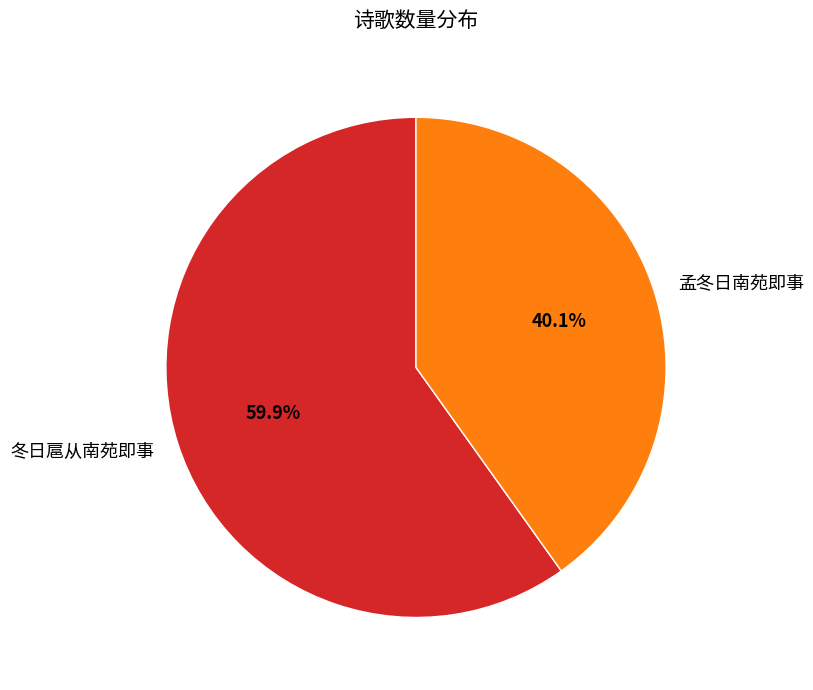

To the nearest percent, what is the difference between the largest and smallest slice percentages?

20%